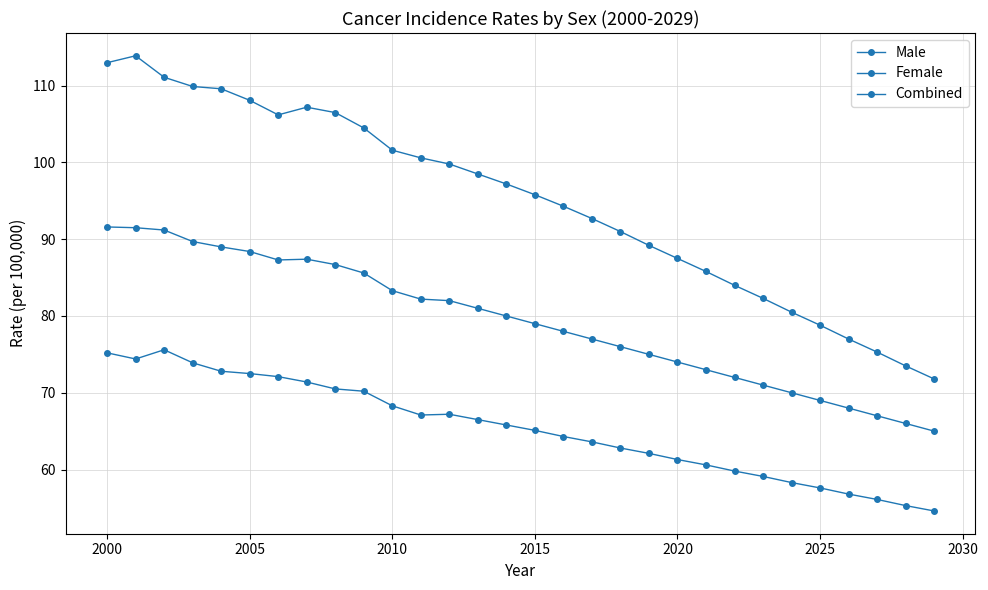

Does the chart have visible grid lines?

Yes